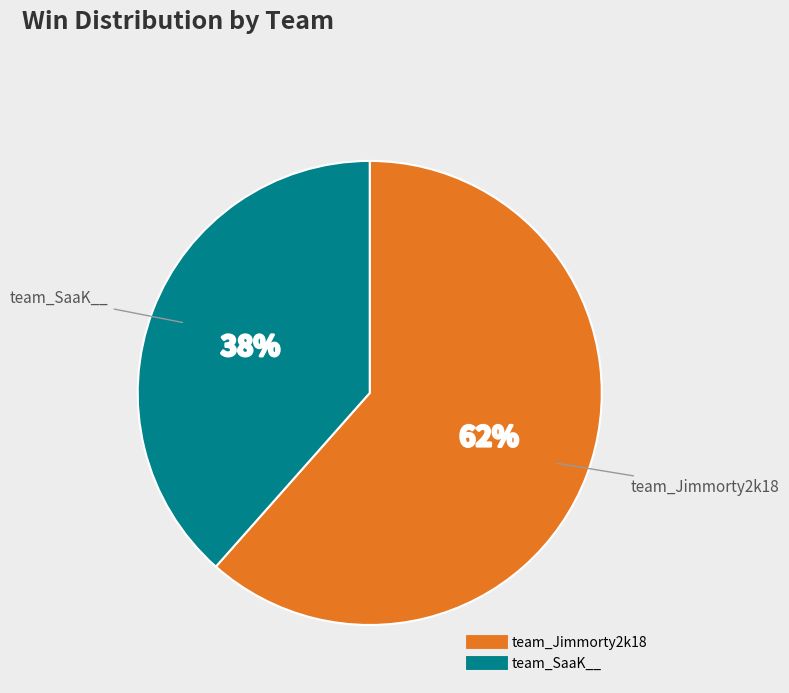

True or false: team_SaaK__ accounts for 45% of the total.

False